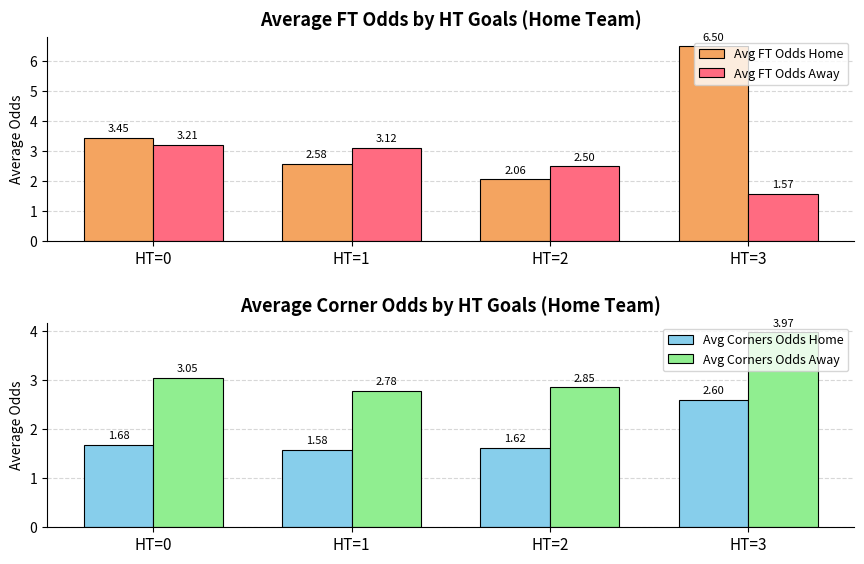

What is the value of the Avg Corners Odds Home bar at the 1st from the left?

1.7